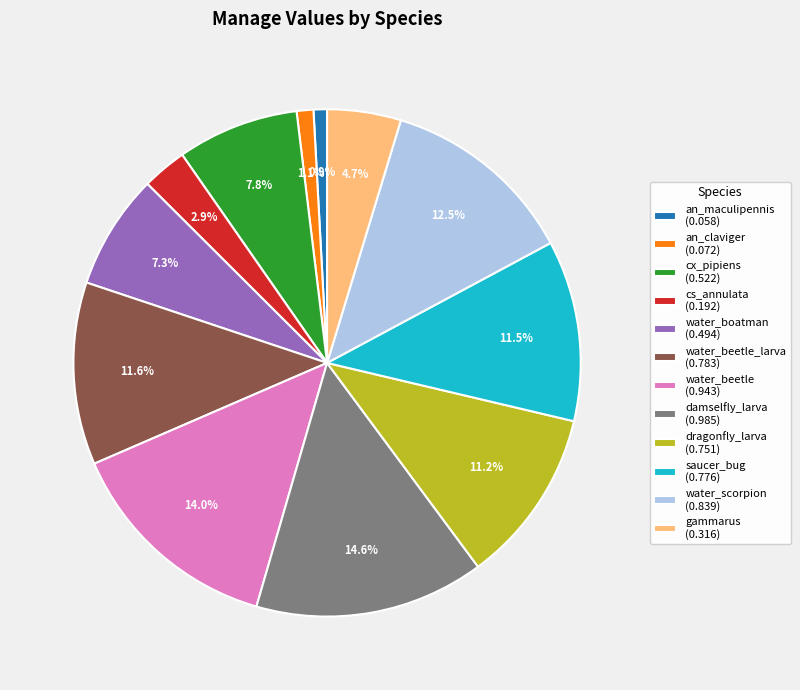

Which category has the biggest portion of the pie?

damselfly_larva (0.985)